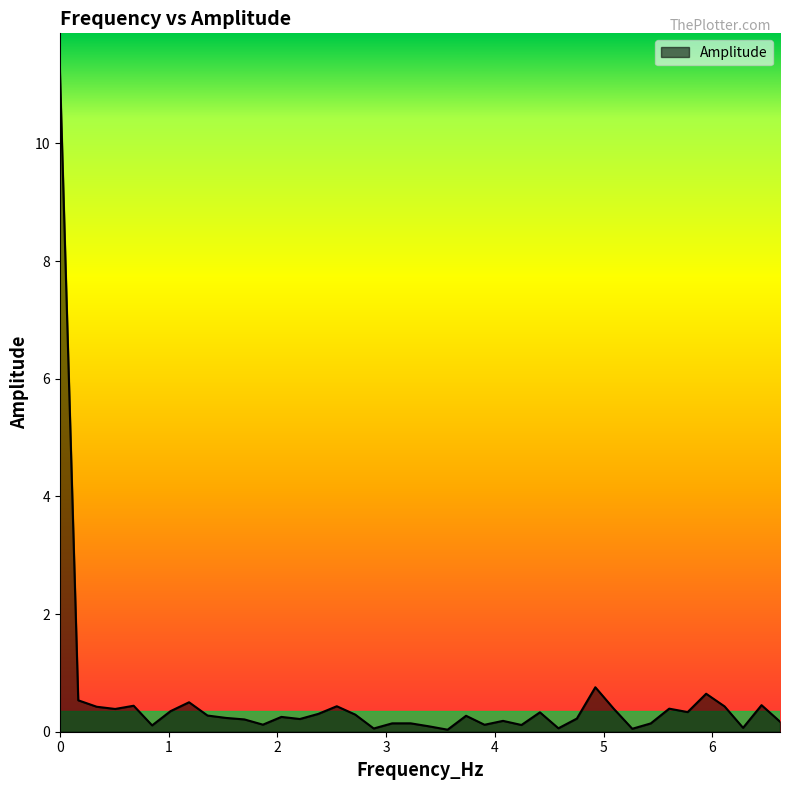

What is the maximum value shown in the chart?

11.3